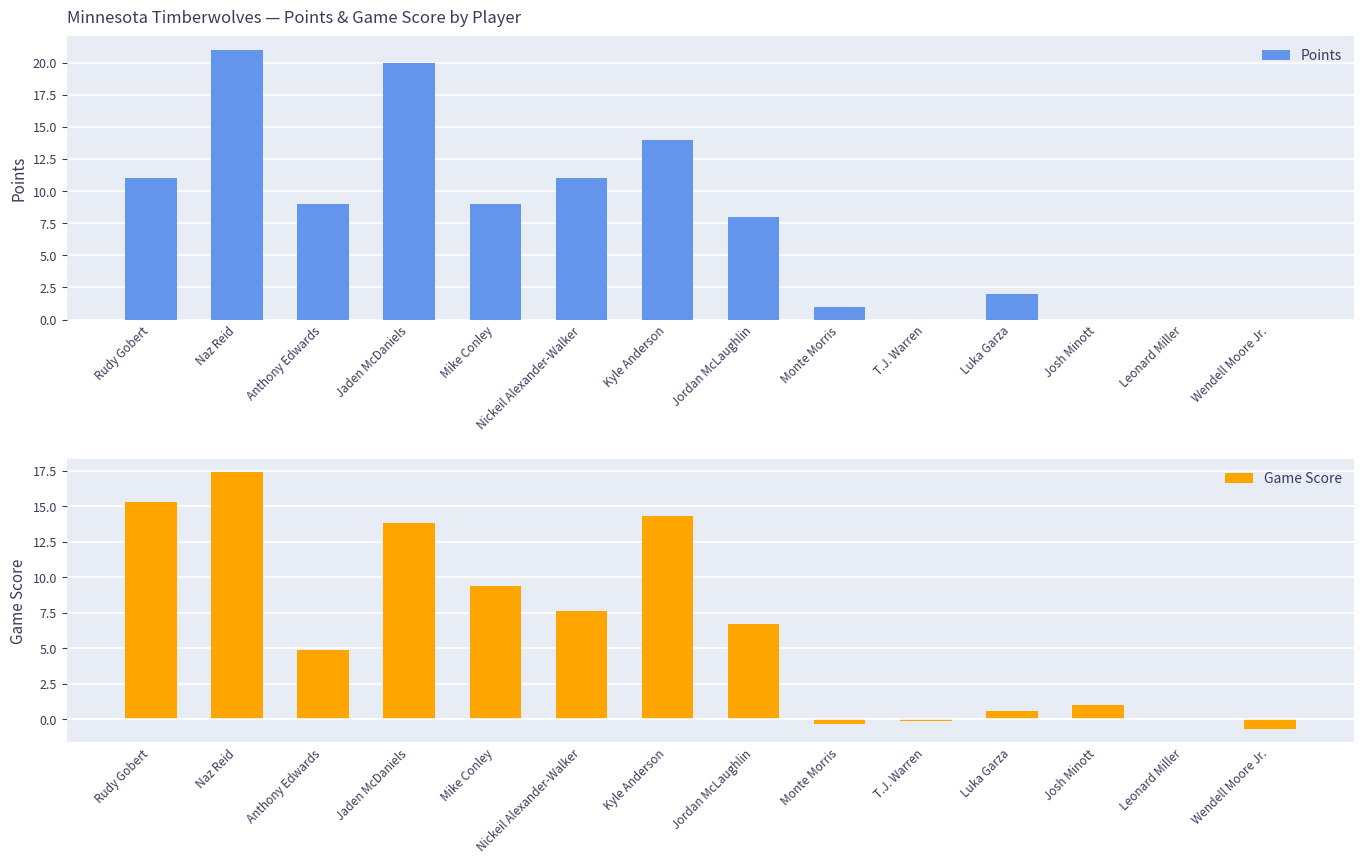

What is the label of the 13th bar from the right?

Naz Reid